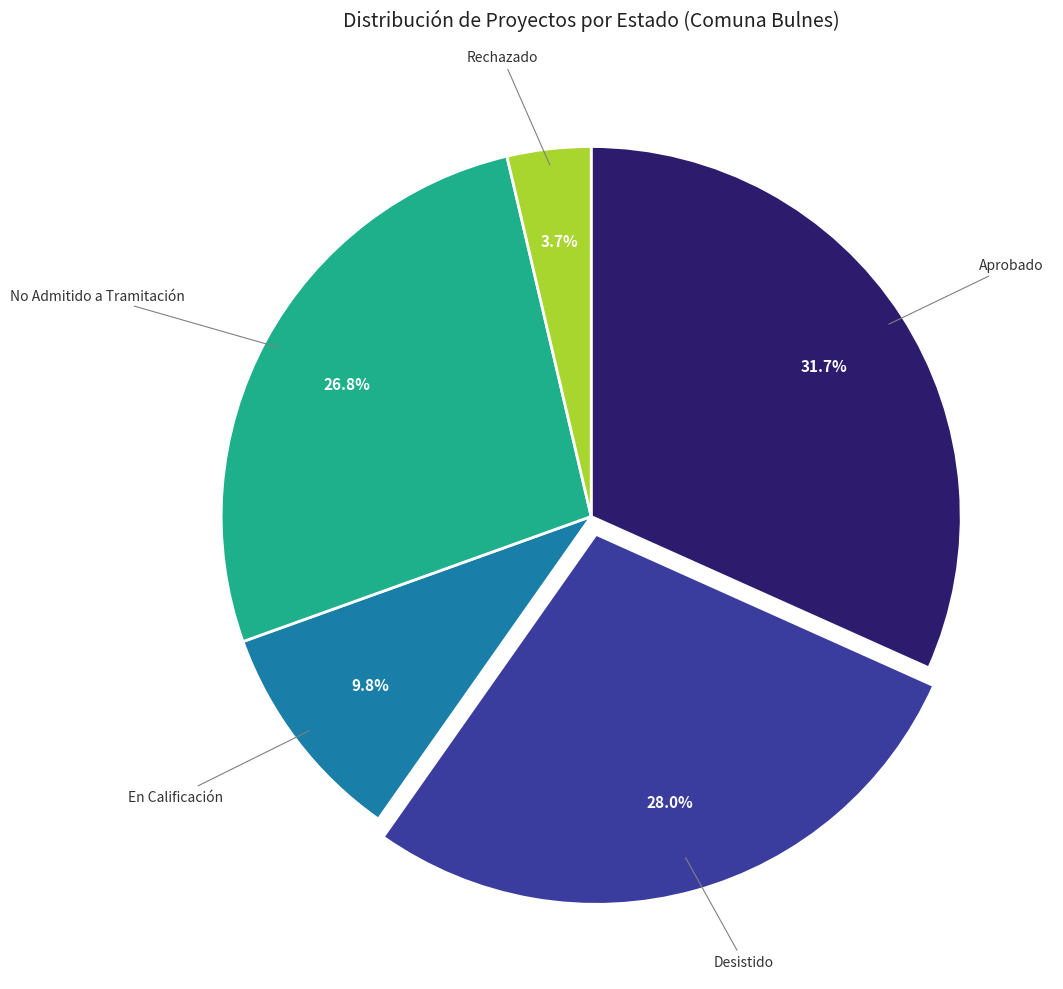

Is there any slice that represents more than half of the pie?

No